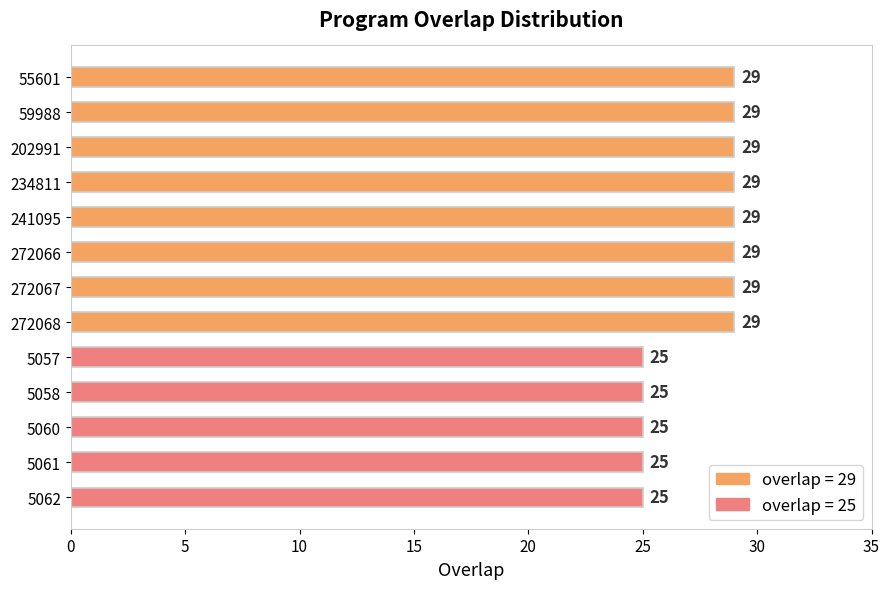

Is it true that the value at 202991 is 41?

False